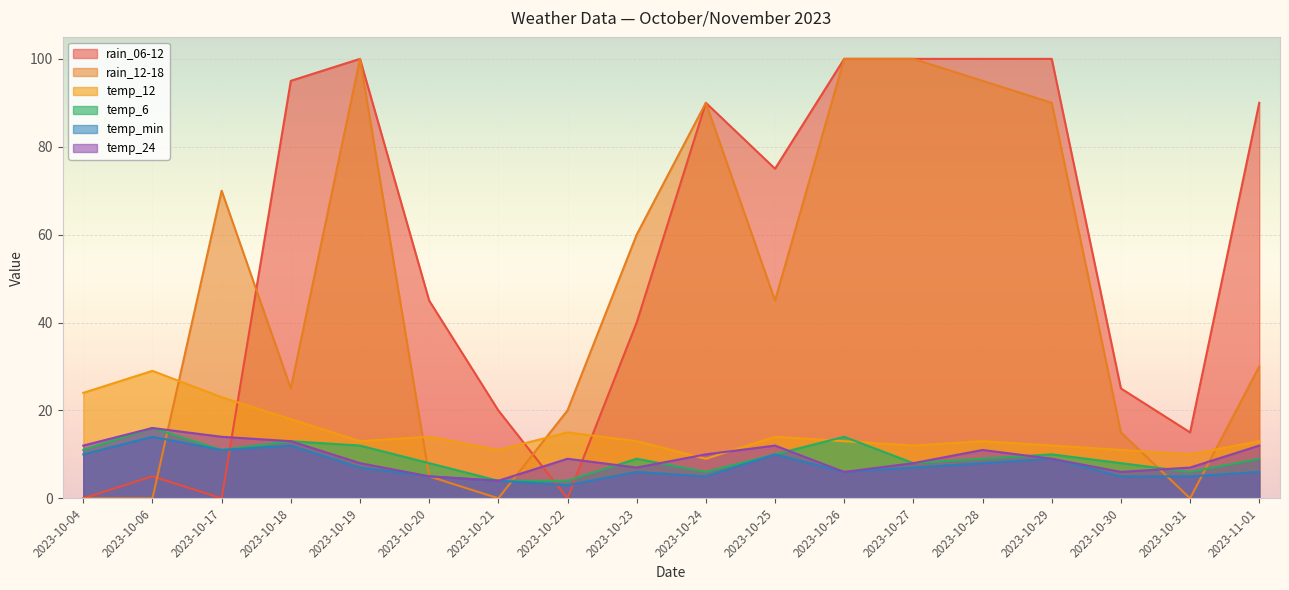

Is it true that temp_24 equals 9 at 2023-10-30?

False